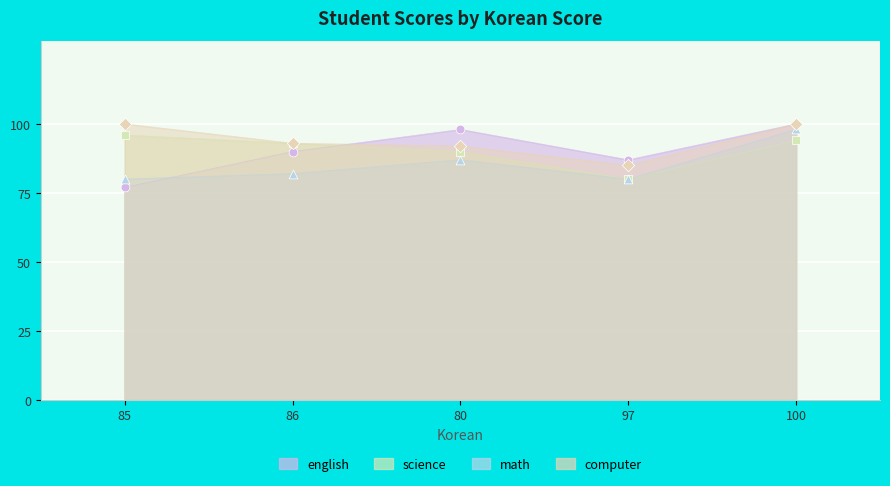

At which category is the sum across all series the highest?

100